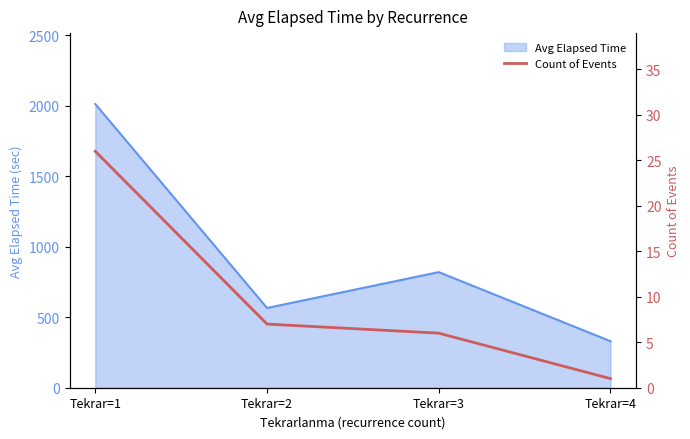

What is the difference between the second highest and minimum values?

6